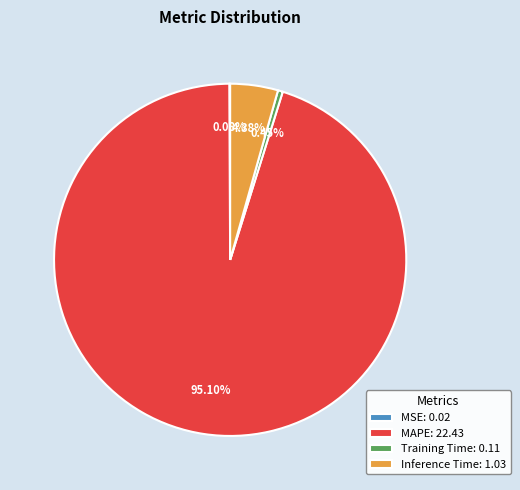

Is there a majority slice in this chart?

Yes